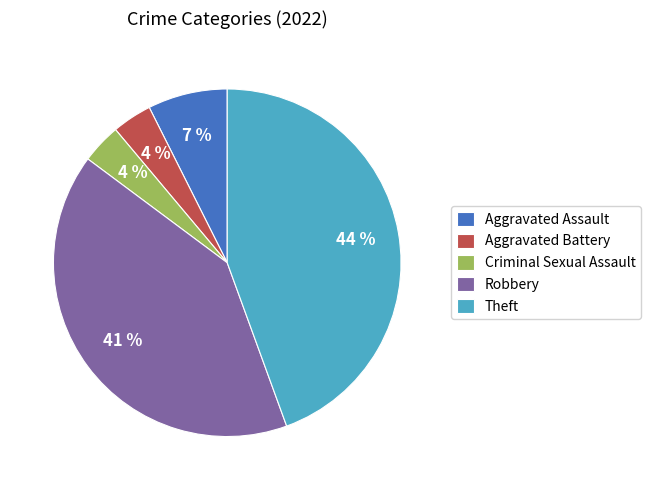

Is the sum of Aggravated Battery and Criminal Sexual Assault greater than half?

No